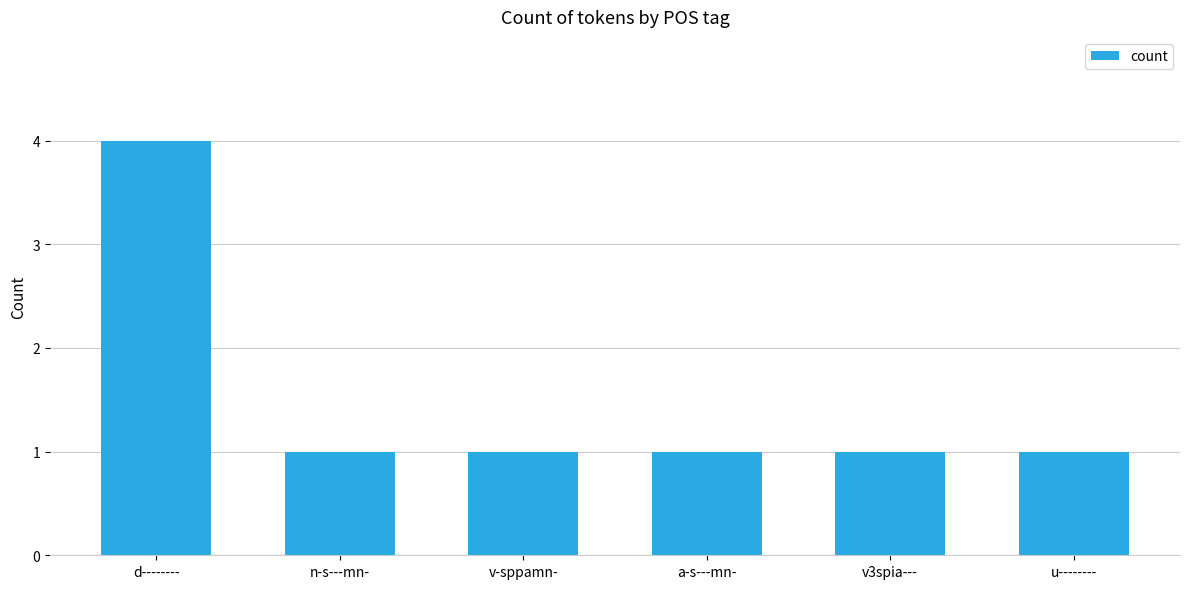

The value at d-------- is 2. True or false?

False